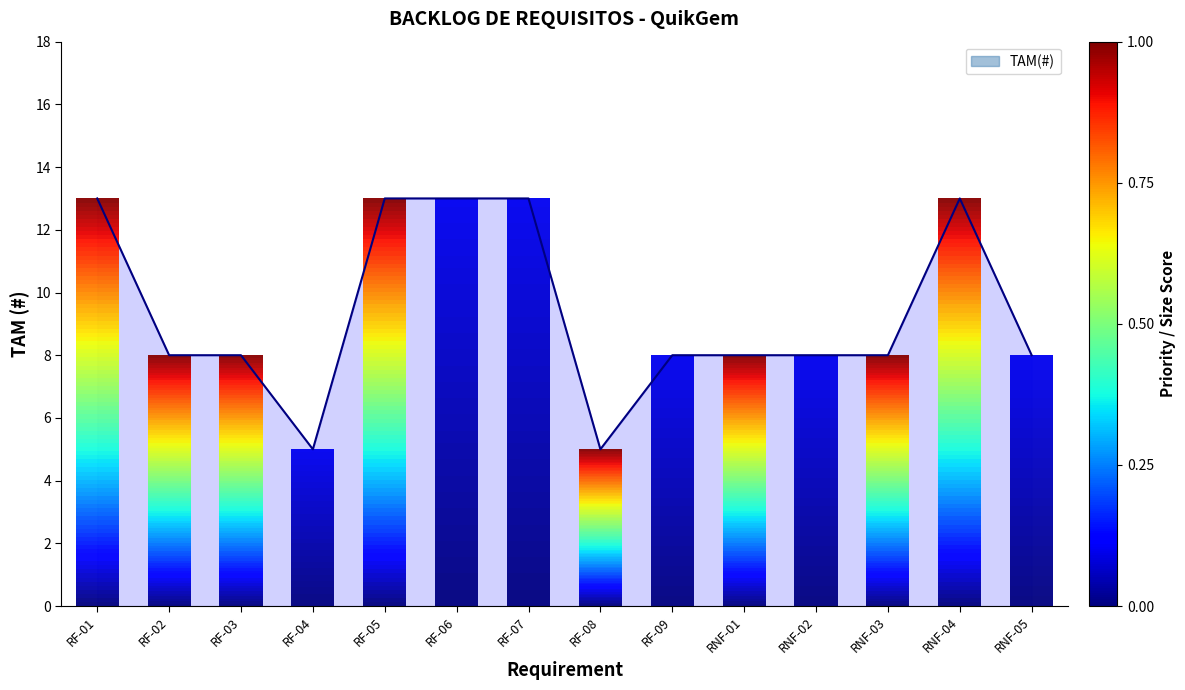

How many lines are shown in the chart?

1